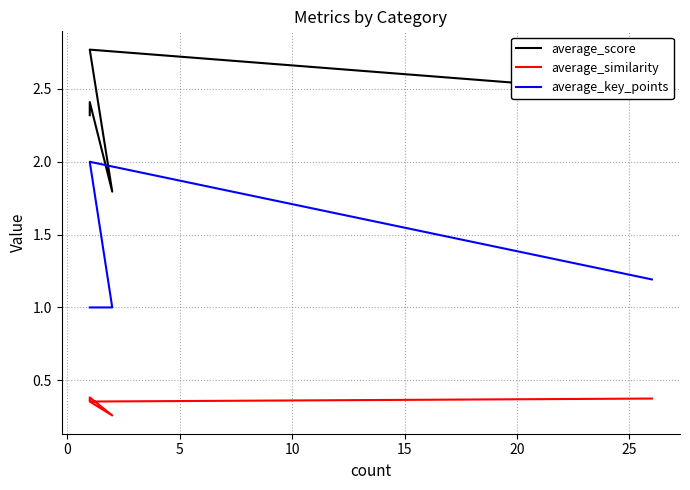

Is the value of average_similarity at 10 greater than the value of average_score at 5?

No